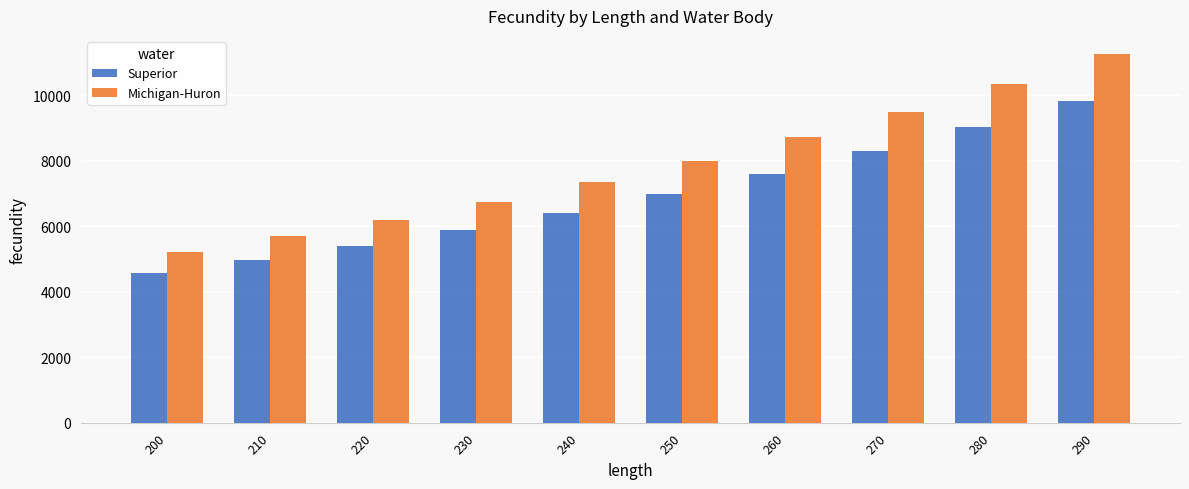

Reading left to right, what are all the values shown in this chart?

Superior: 4560.4	4965.9	5407.5	5888.4	6412.1	6982.3	7603.3	8279.4	9015.7	9817.5
Michigan-Huron: 5224.0	5688.5	6194.4	6745.3	7345.1	7998.3	8709.6	9484.2	10327.6	11246.0